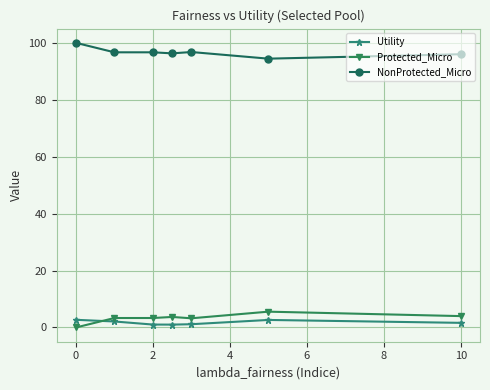

At how many categories does at least one series exceed 2?

7